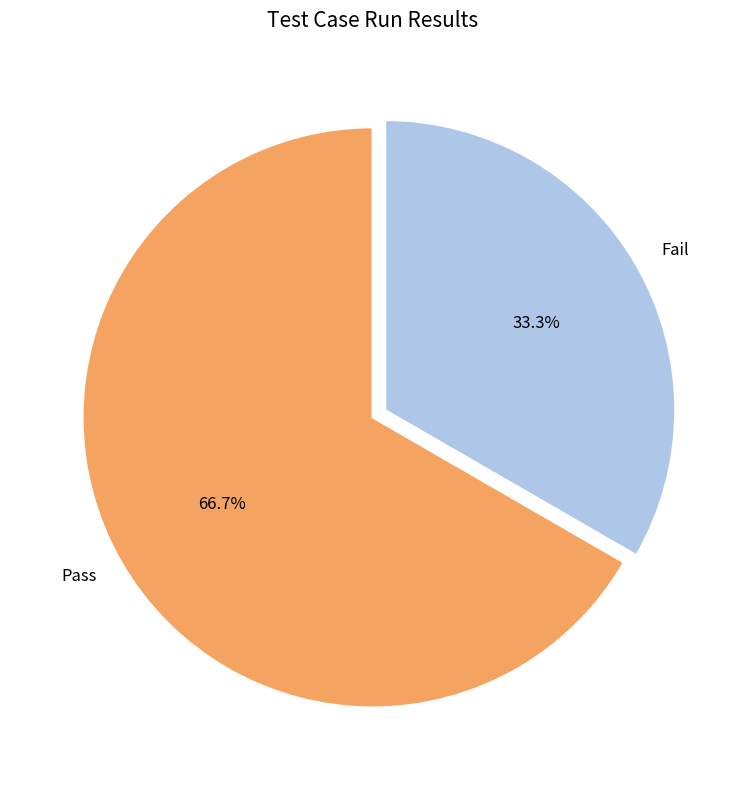

How many slices are in this pie chart?

2